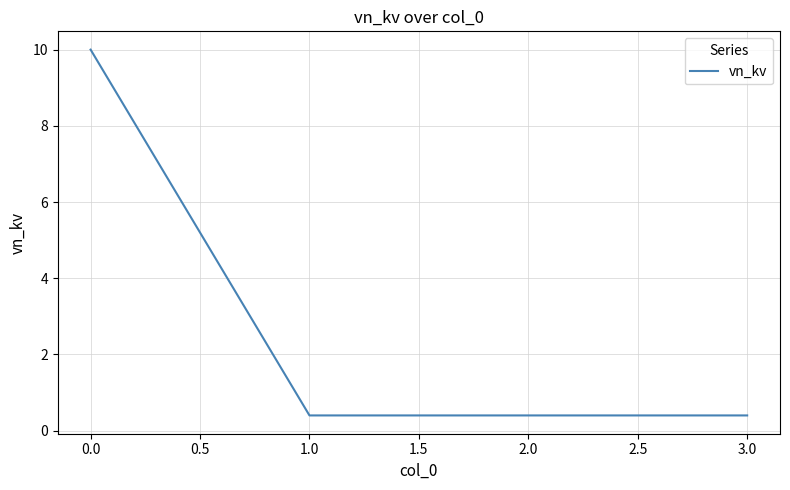

What position from the right is 2.0?

2